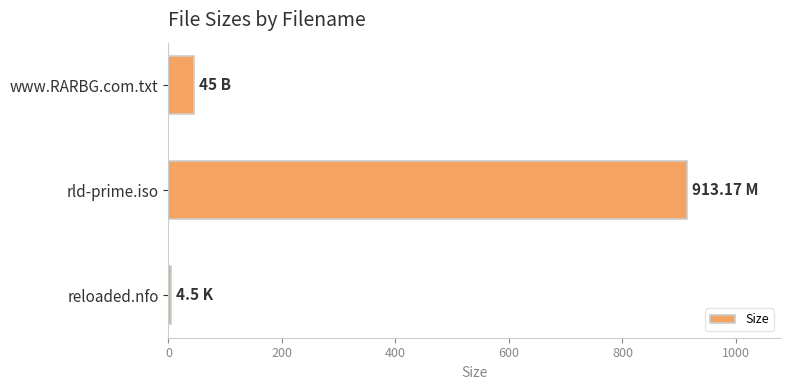

What is the difference between the maximum and minimum values?

908.7